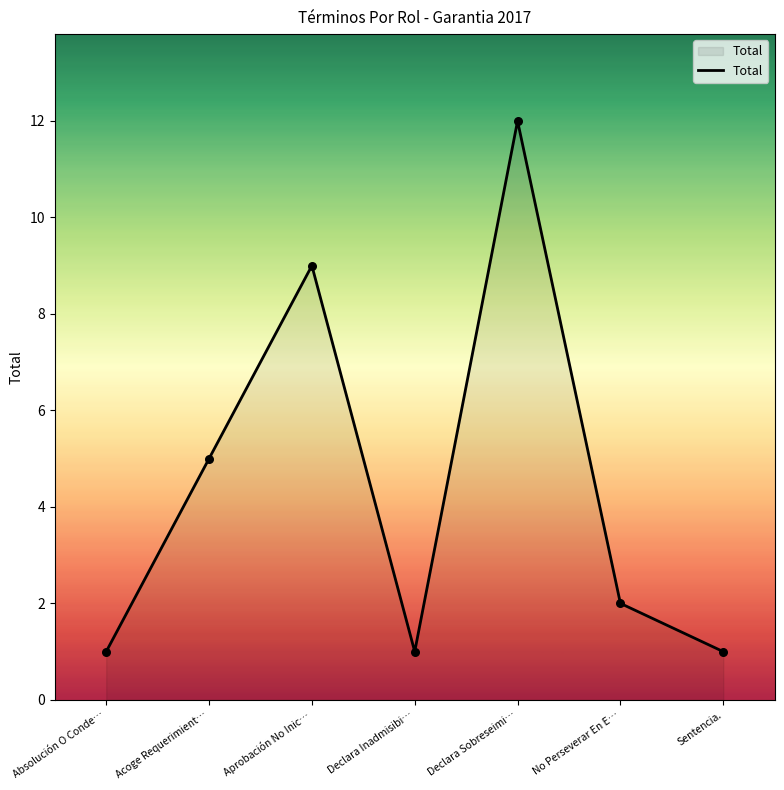

Approximately how many times larger is the value at Declara Inadmisibi… compared to Absolución O Conde…?

1.0